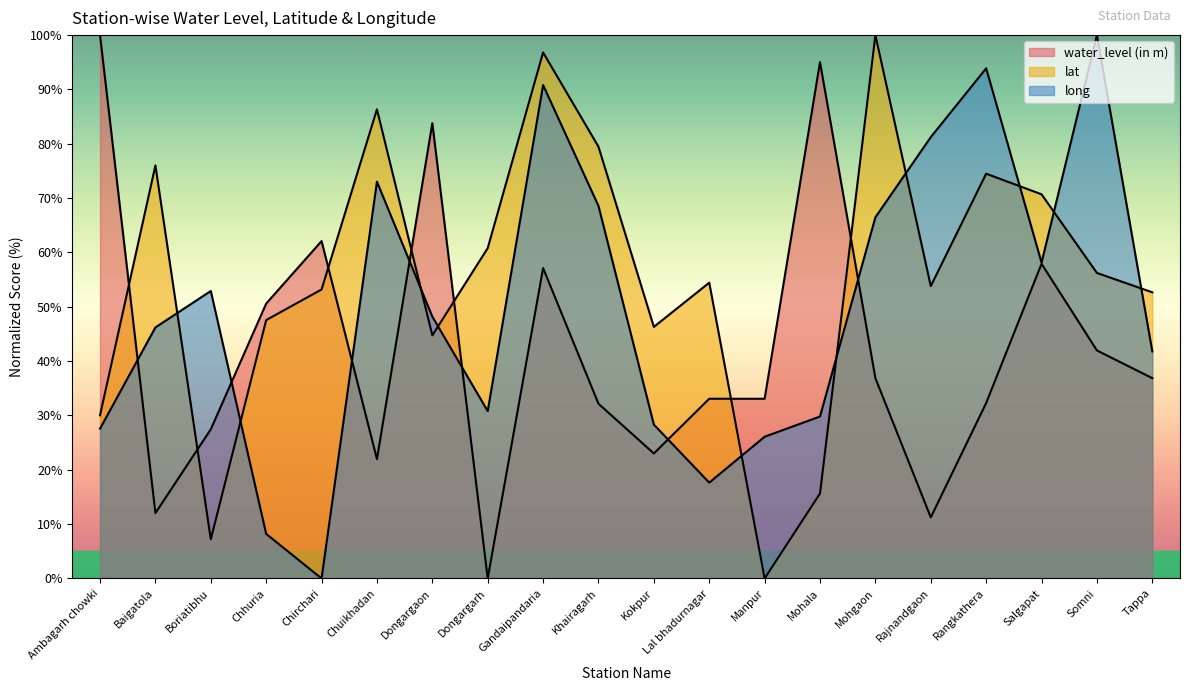

What is the label of the 8th point from the left?

Dongargarh